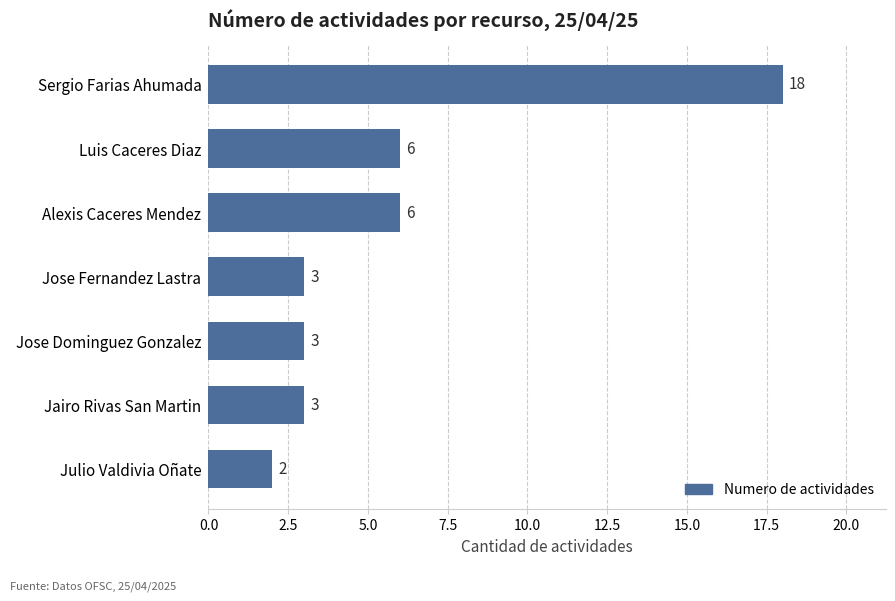

Reading bottom to top, what are all the values shown in this chart?

2	3	3	3	6	6	18